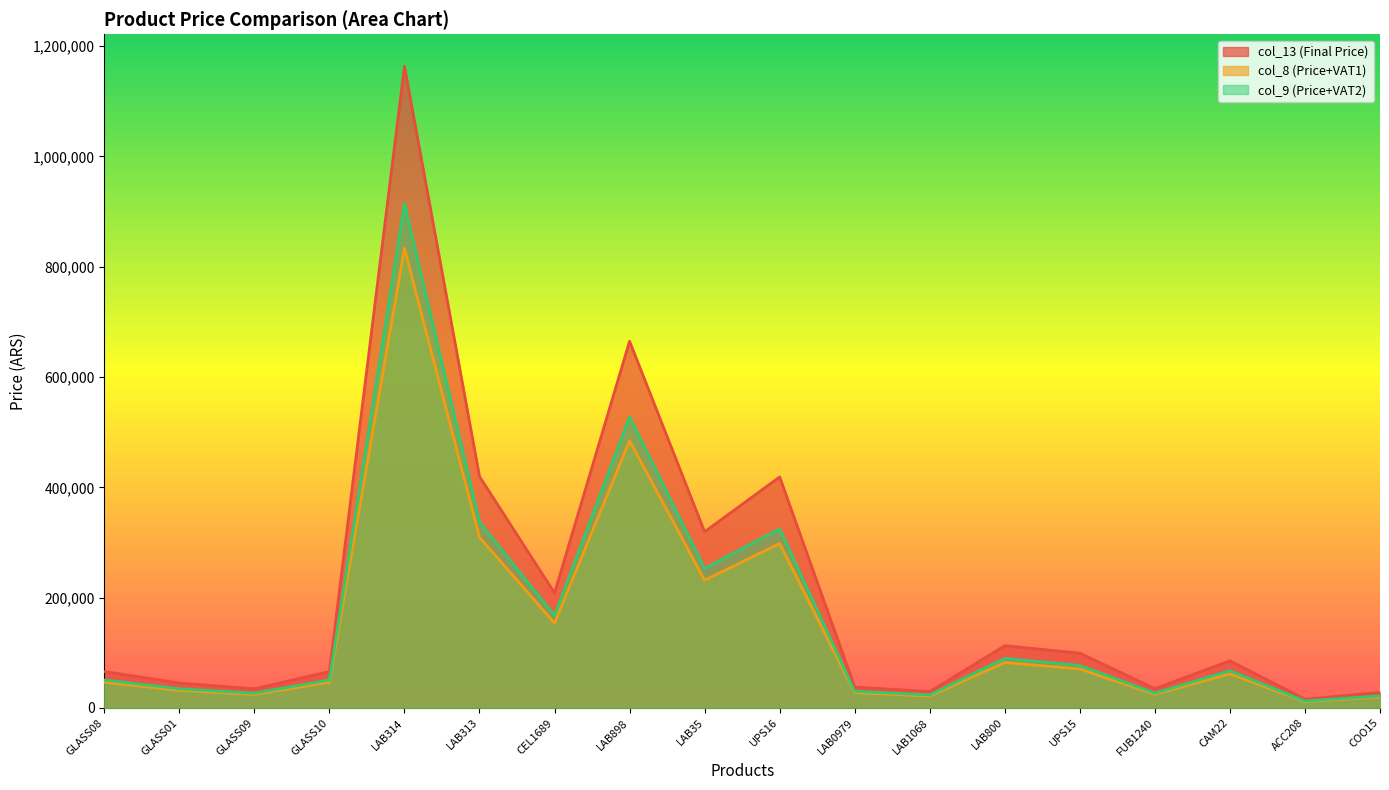

Is it true that col_9 (Price+VAT2) equals 287153.9 at LAB898?

False